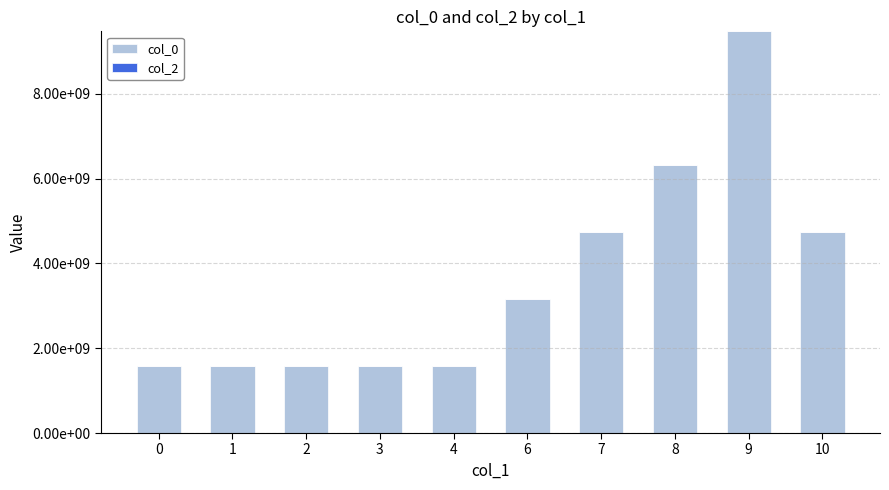

Are the bars horizontal?

No